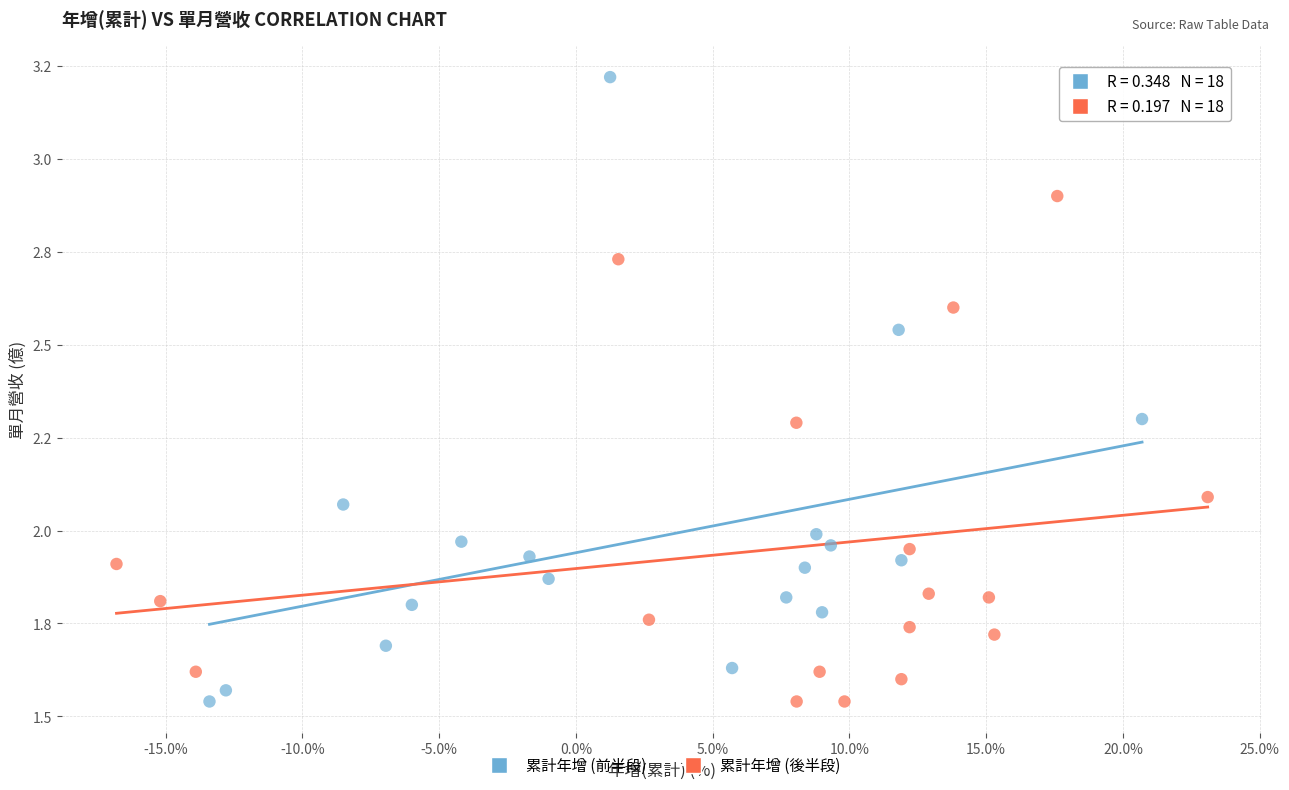

Which series contains the highest Y value?

累計年增 (前半段)